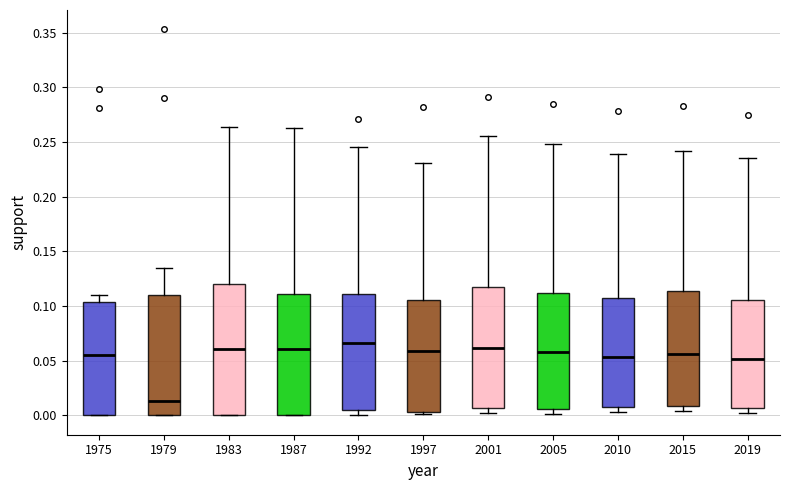

Reading left to right, read every box against the y-axis: the position of its median line, the range the box covers, and the ends of its whiskers. The values are not printed on the chart, so give them approximately, as read against the axis.

1975: median 0.055, box 0.000 to 0.105, whiskers 0.000 to 0.110
1979: median 0.015, box 0.000 to 0.110, whiskers 0.000 to 0.135
1983: median 0.060, box 0.000 to 0.120, whiskers 0.000 to 0.265
1987: median 0.060, box 0.000 to 0.110, whiskers 0.000 to 0.265
1992: median 0.065, box 0.005 to 0.110, whiskers 0.000 to 0.245
1997: median 0.060, box 0.005 to 0.105, whiskers 0.000 to 0.230
2001: median 0.060, box 0.005 to 0.115, whiskers 0.000 to 0.255
2005: median 0.060, box 0.005 to 0.110, whiskers 0.000 to 0.250
2010: median 0.055, box 0.010 to 0.110, whiskers 0.005 to 0.240
2015: median 0.055, box 0.010 to 0.115, whiskers 0.005 to 0.240
2019: median 0.050, box 0.005 to 0.105, whiskers 0.000 to 0.235